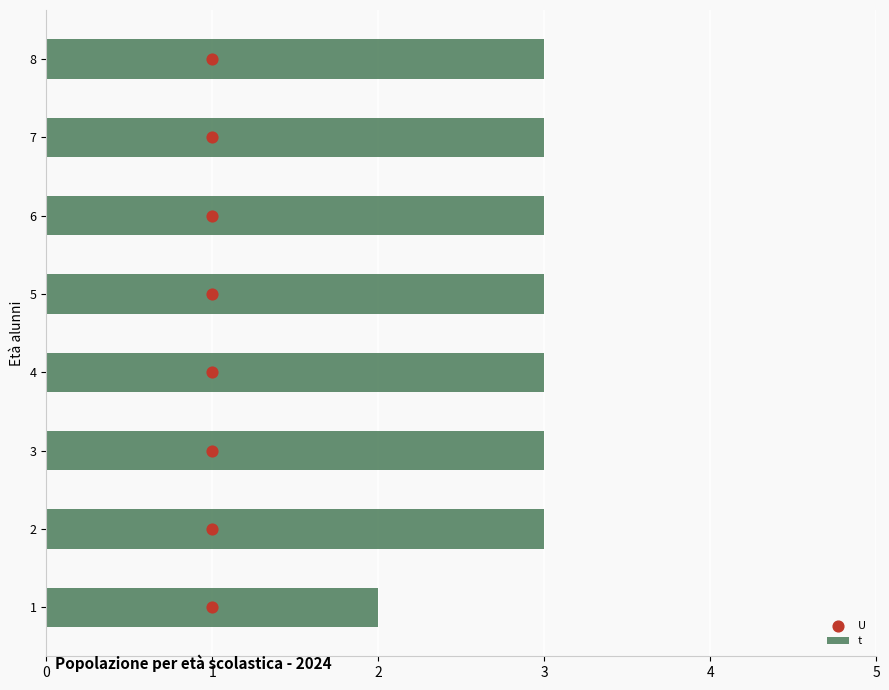

The t series shows 1 at 4. True or false?

False